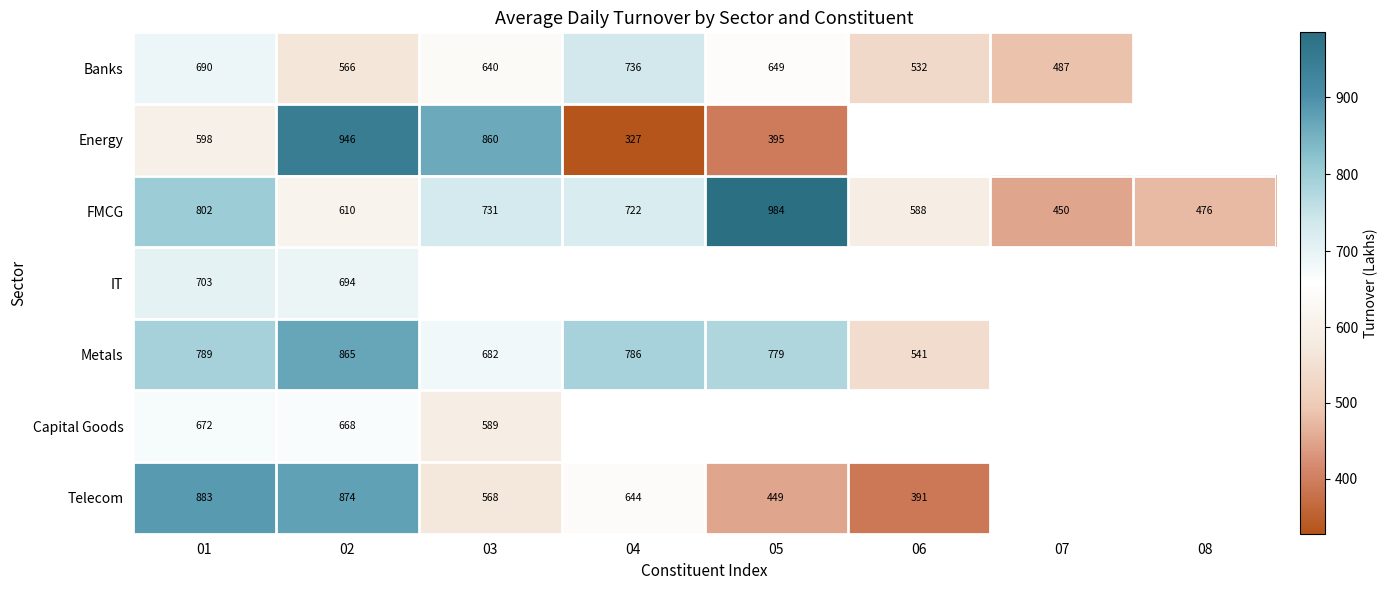

At which category is the sum across all series the highest?

02